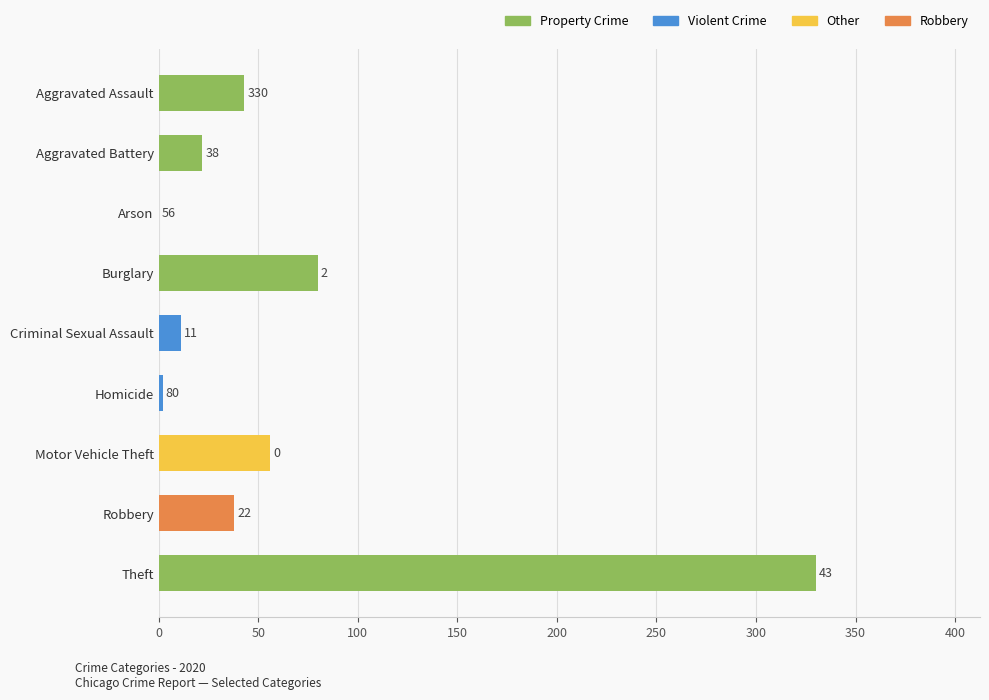

The value at Theft is 531. True or false?

False